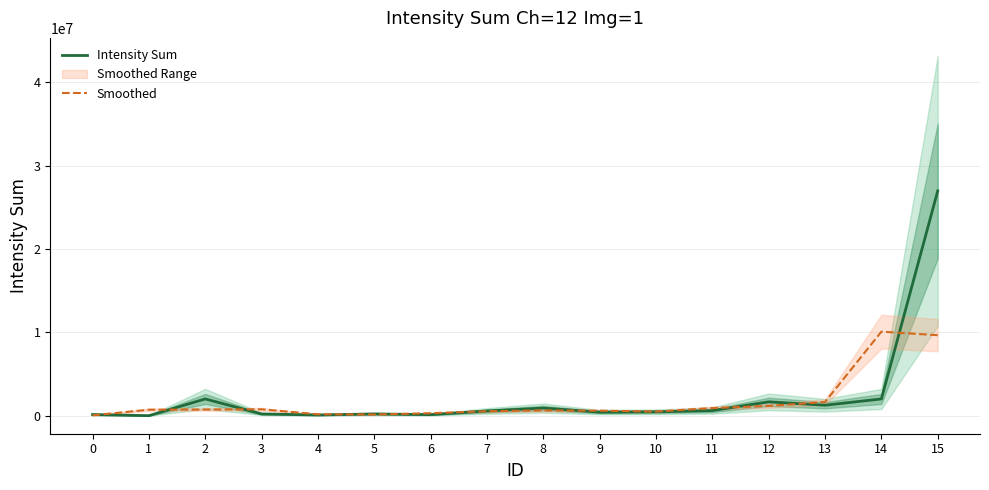

At which category does the chart reach its peak across all series?

15